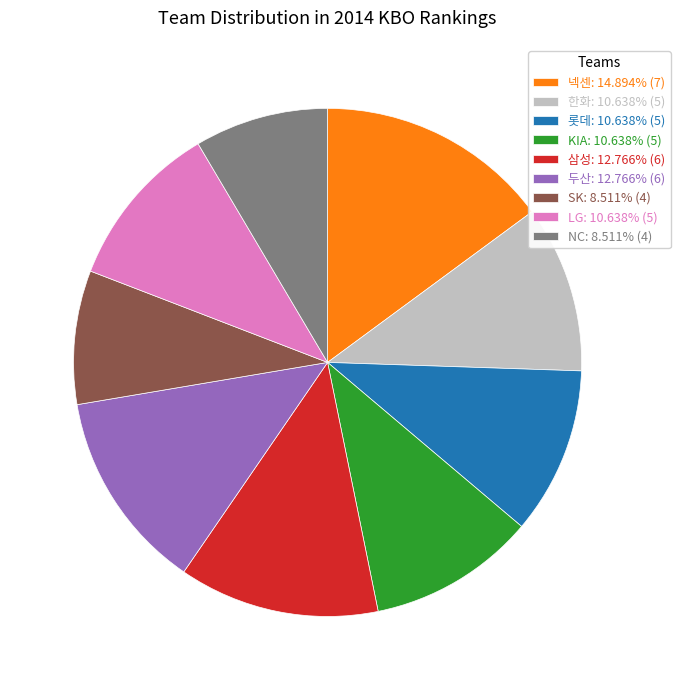

The KIA slice represents 5% of the pie. True or false?

False